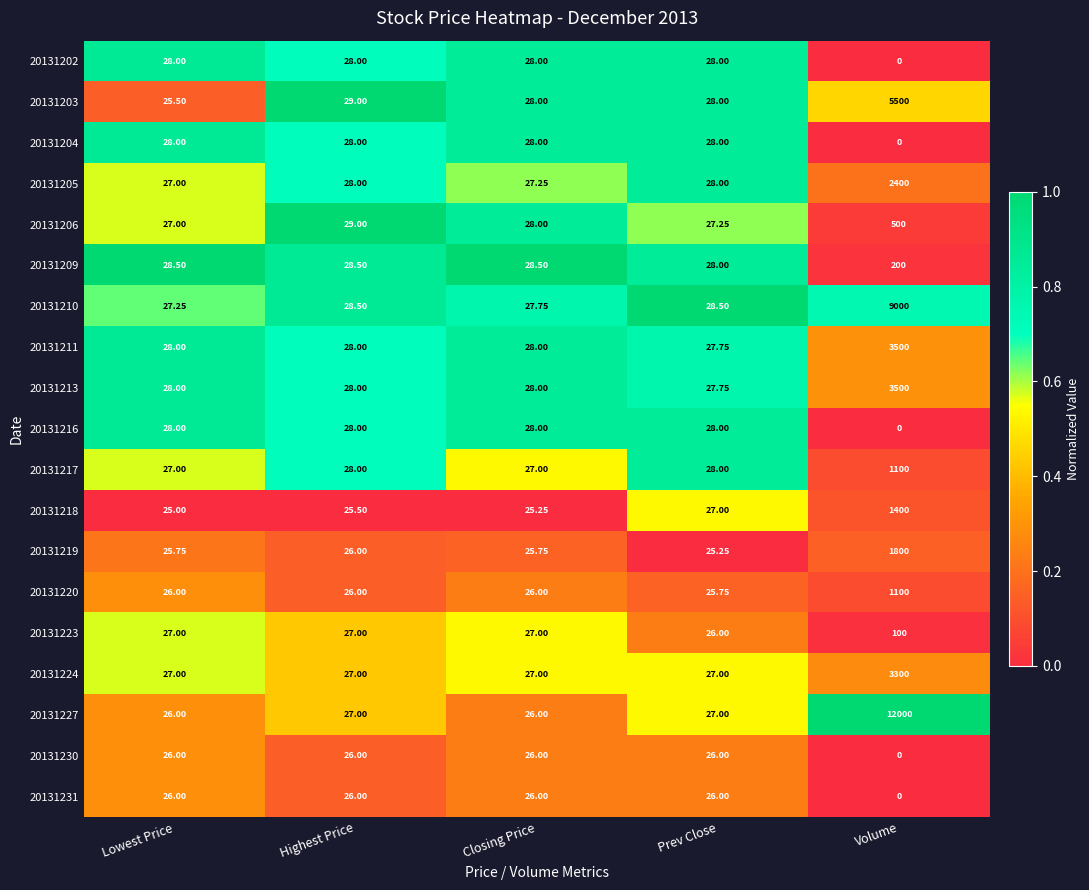

Where is 20131203 nearest to the value 2762?

Highest Price